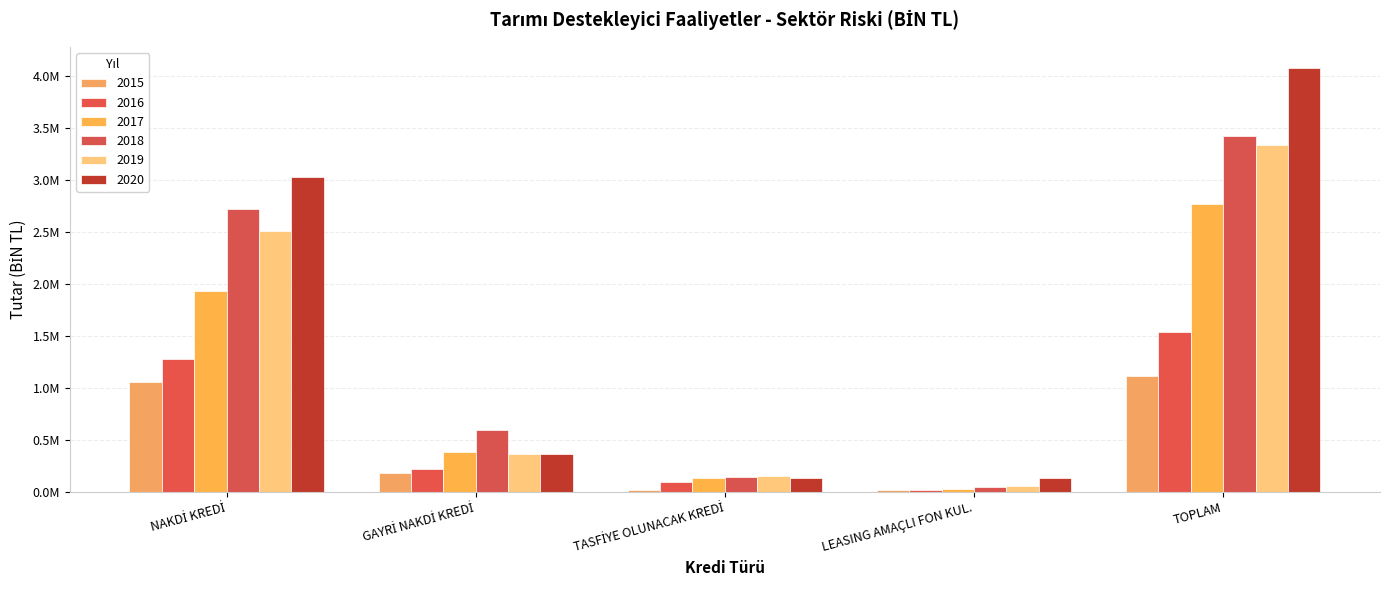

The 2017 series shows 386097.6 at GAYRİ NAKDİ KREDİ. True or false?

True